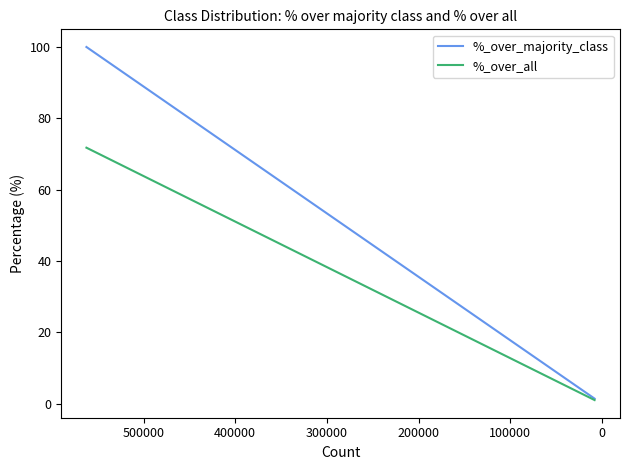

Is it true that %_over_all equals 13.5 at 0?

False